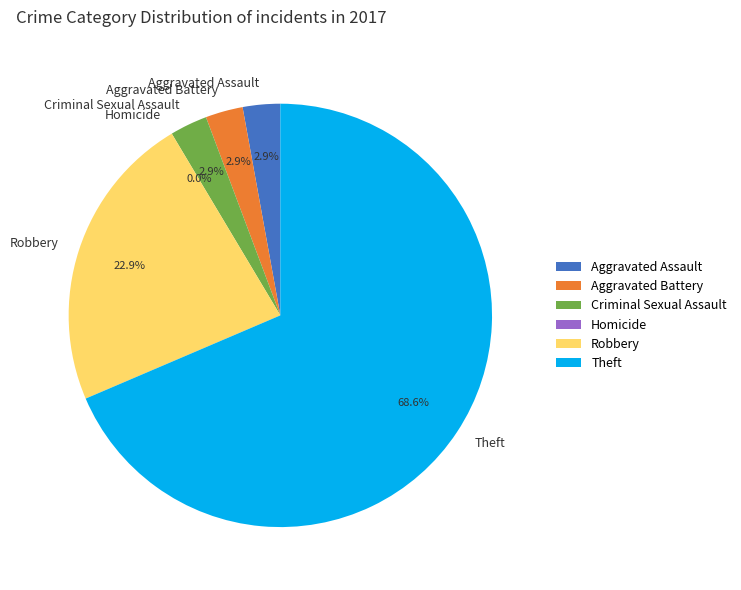

What is the change in value from Aggravated Assault to Homicide?

-1